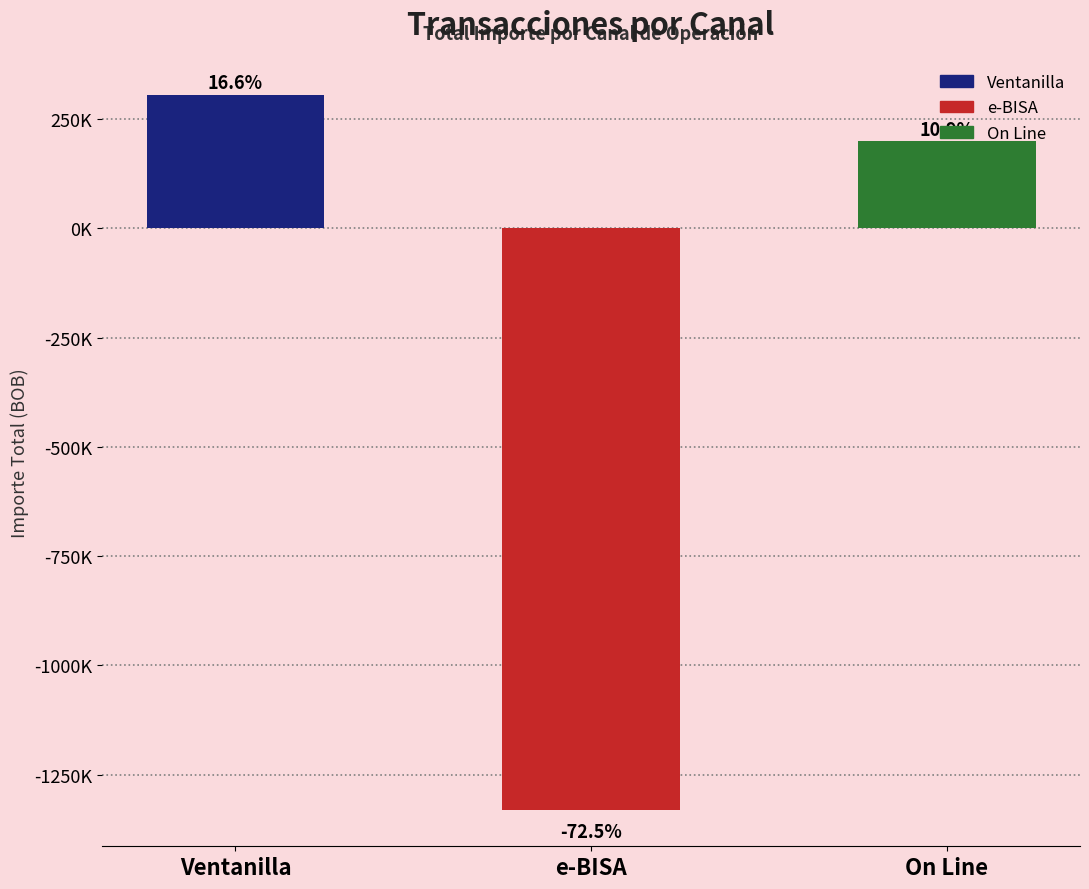

Rank the categories by value from lowest to highest.

e-BISA, On Line, Ventanilla